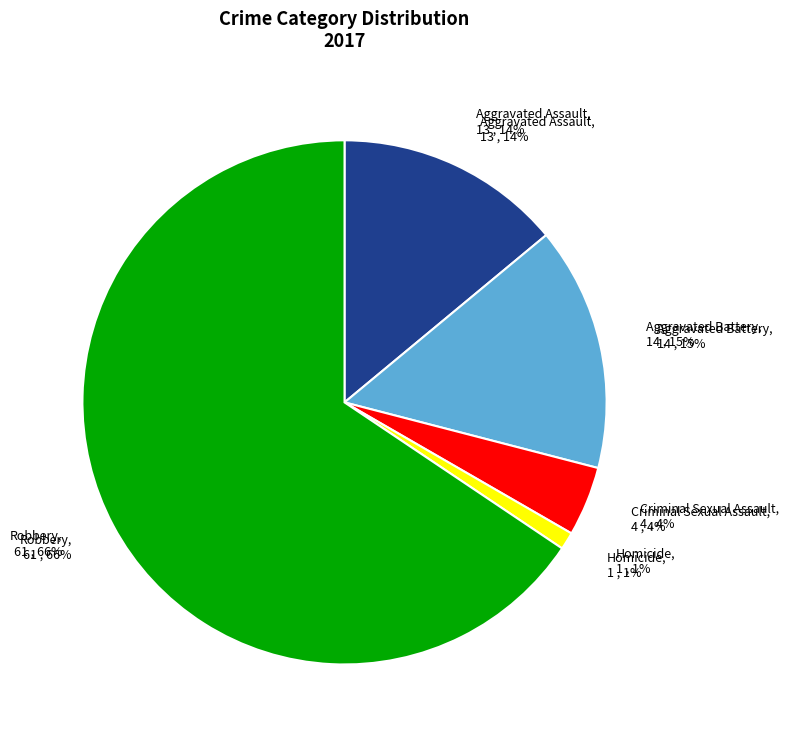

Is Homicide the majority of the pie?

No